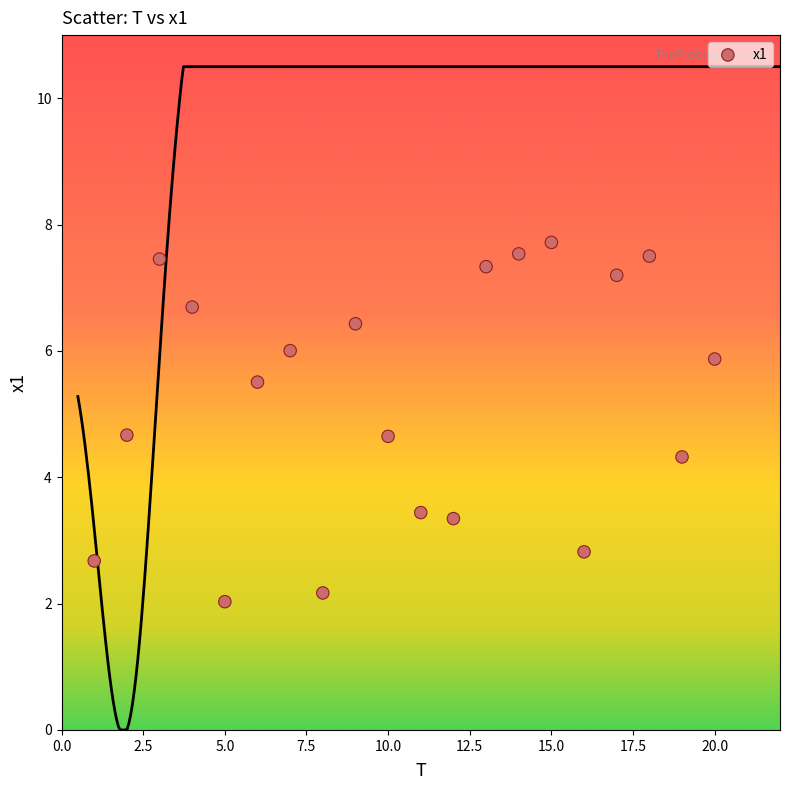

What Y value in the scatter plot is closest to 4?

4.3